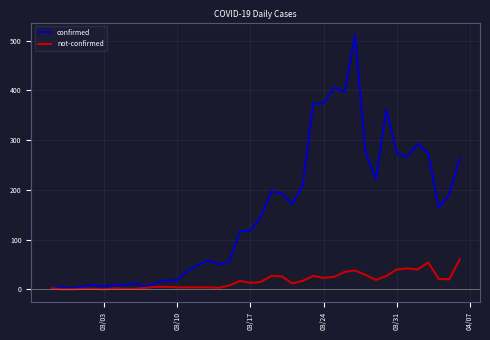

List the series in order of their overall mean, highest first.

confirmed, not-confirmed